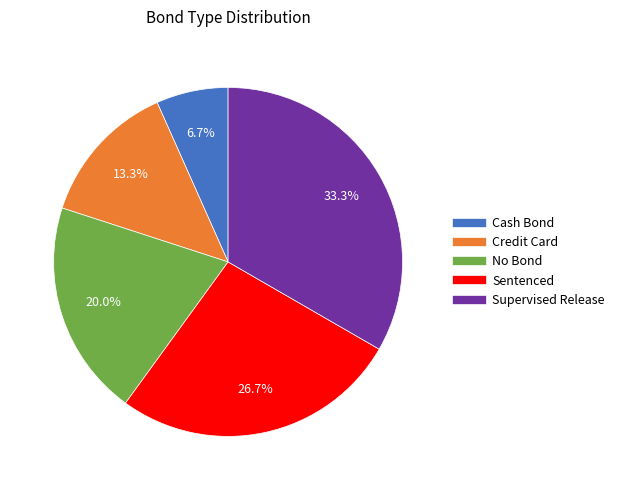

To the nearest percent, what is the average slice percentage?

20%